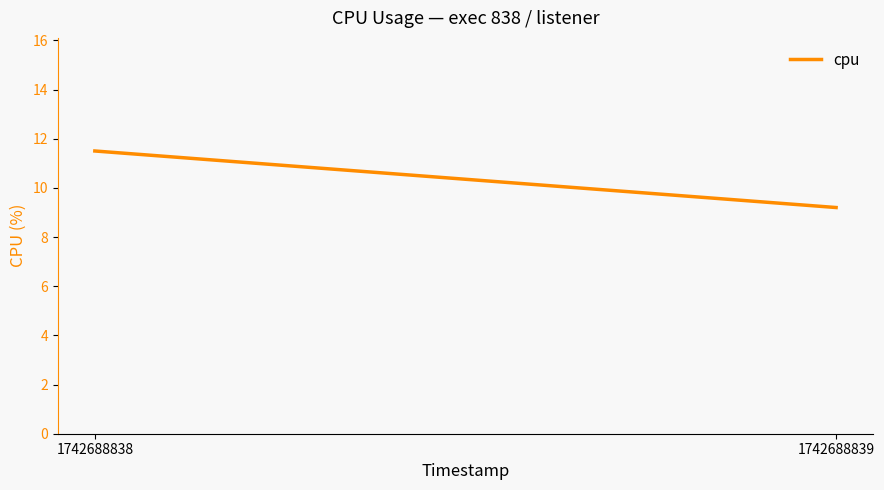

How many data points does each series have?

2